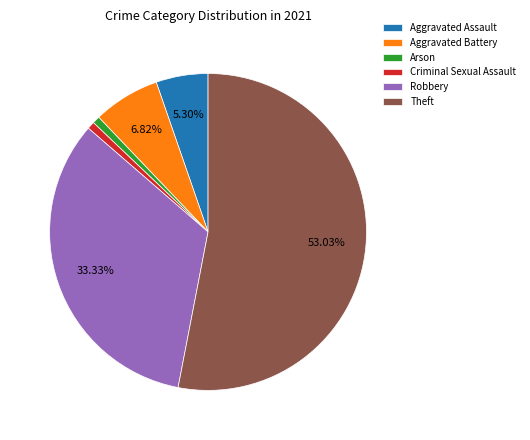

Is the sum of Aggravated Assault and Arson greater than half?

No